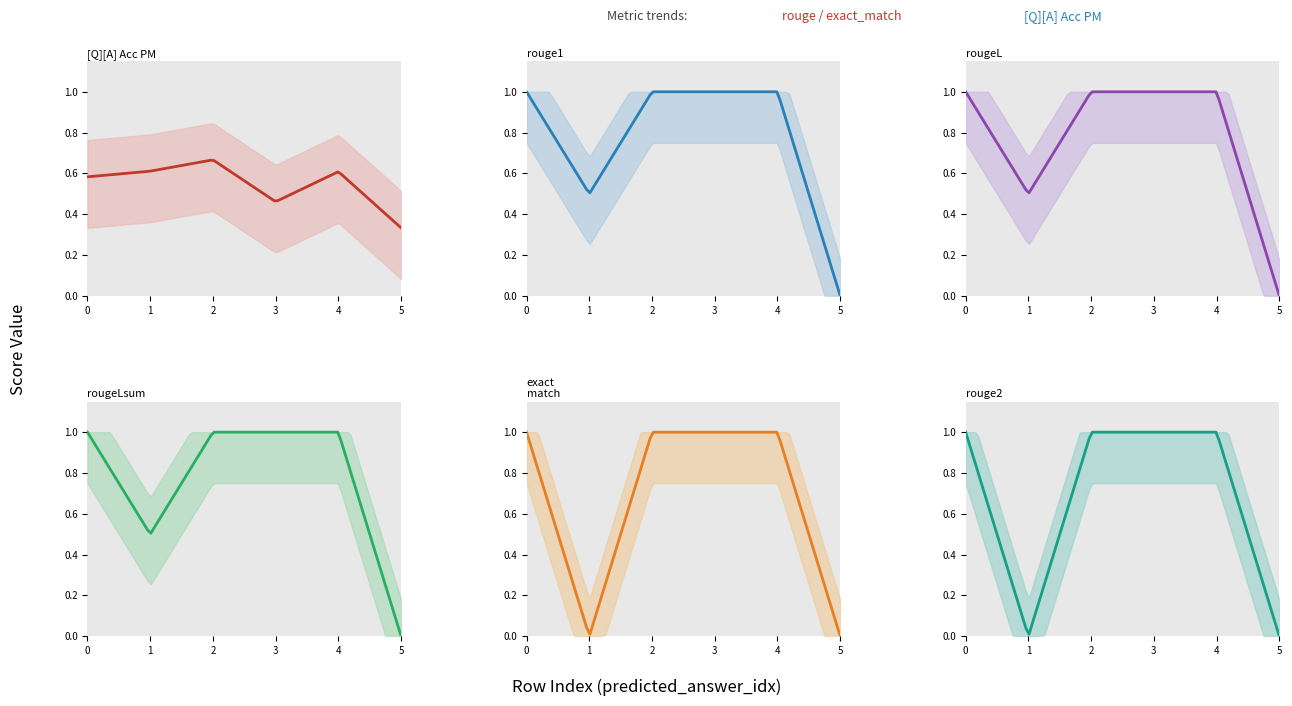

What is the value of the exact_match point at the 4th from the left?

1.0